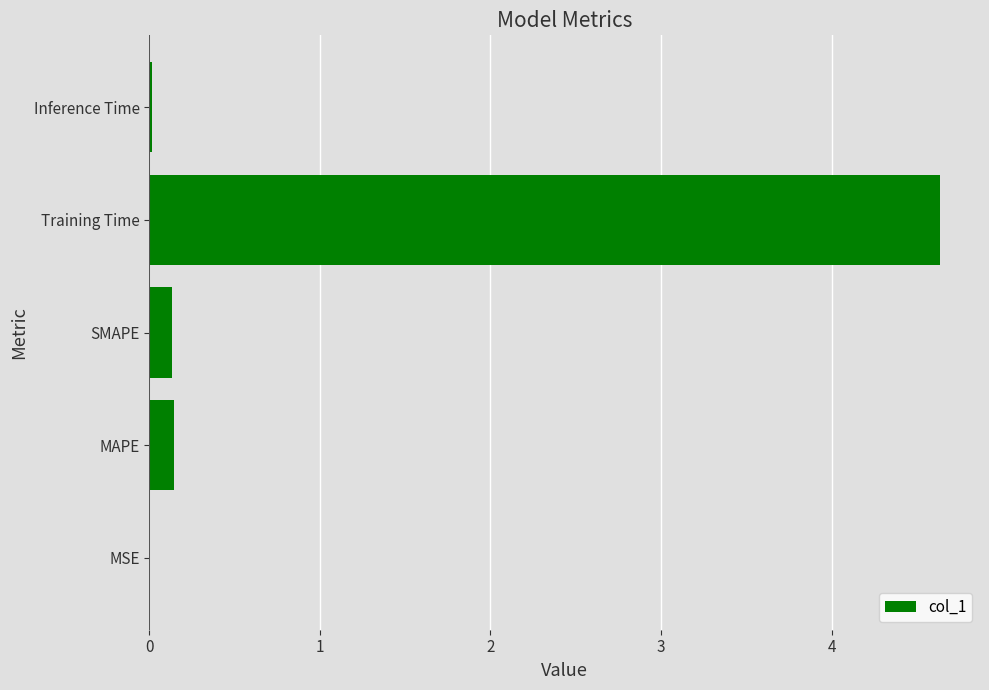

What is the average value?

1.0